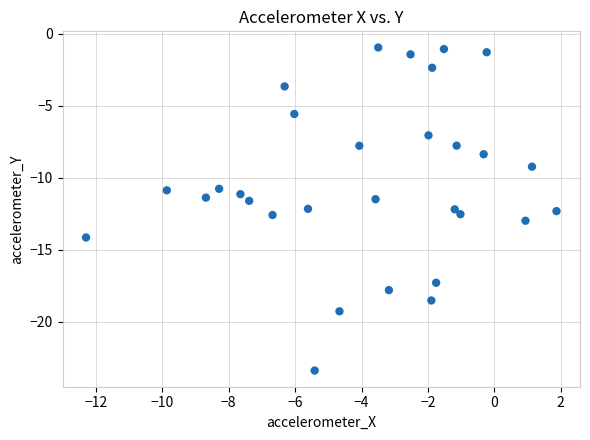

What is the range of Y values (max minus min)?

22.4